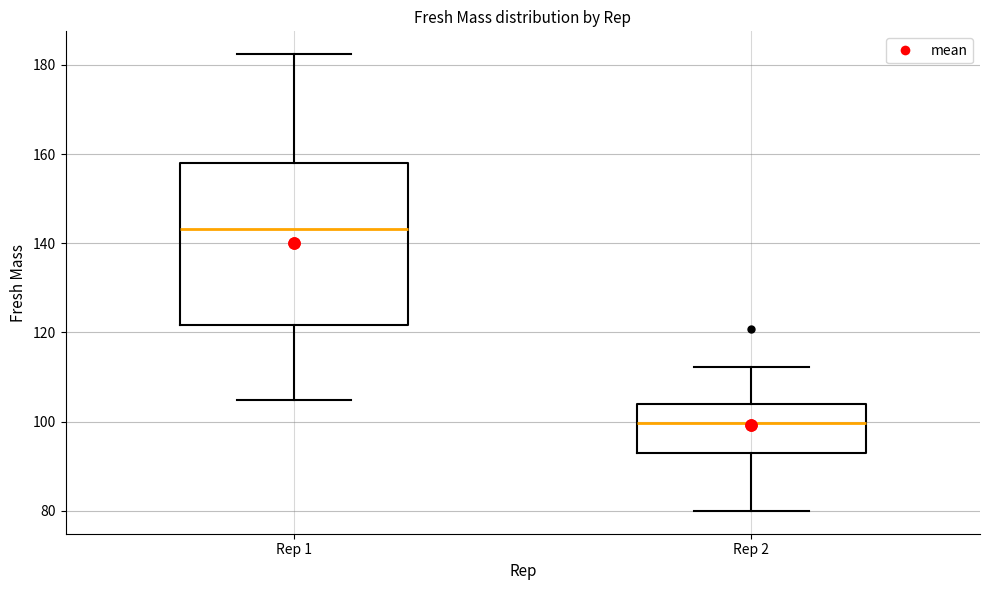

Which box is the tallest, from its lower edge to its upper edge?

Rep 1